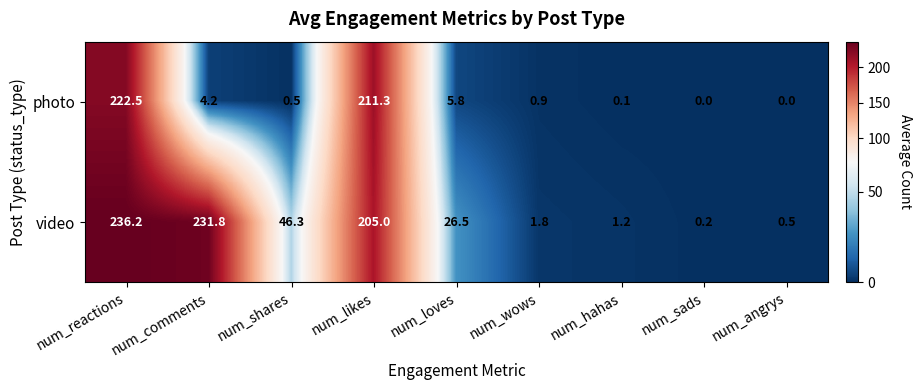

The video series shows 46.3 at num_shares. True or false?

True